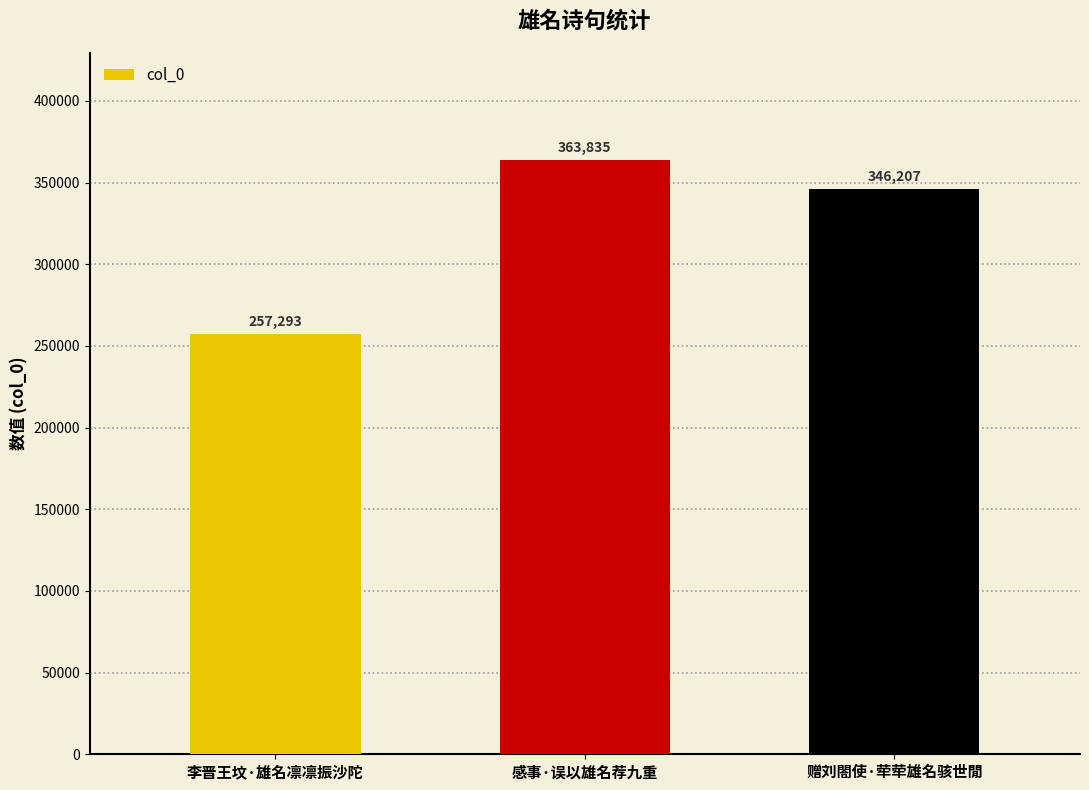

At which category does the chart reach its peak across all series?

感事·误以雄名荐九重